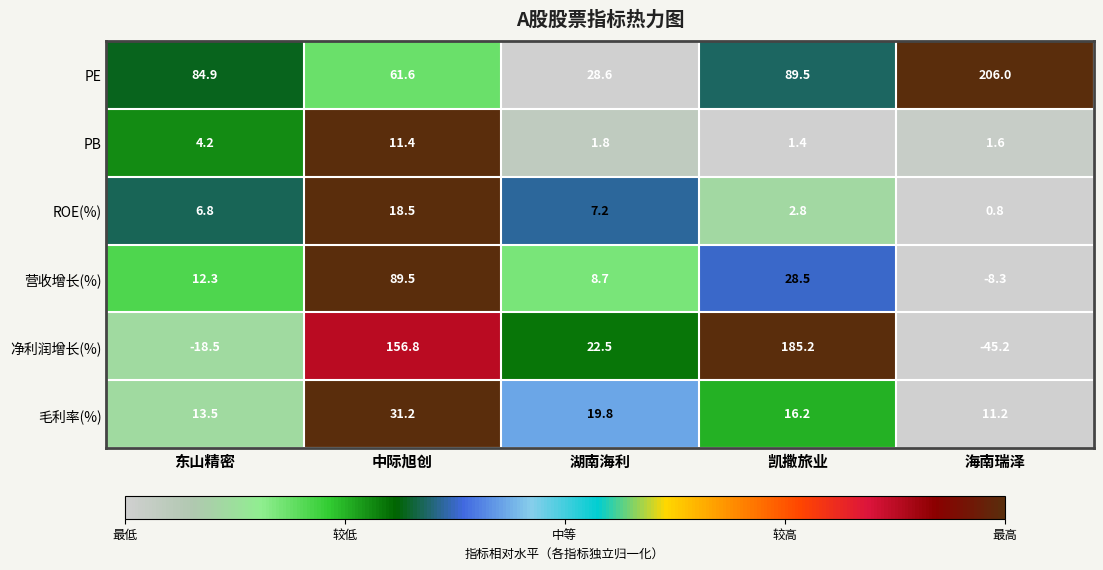

What is the lowest value of the PE series?

28.6